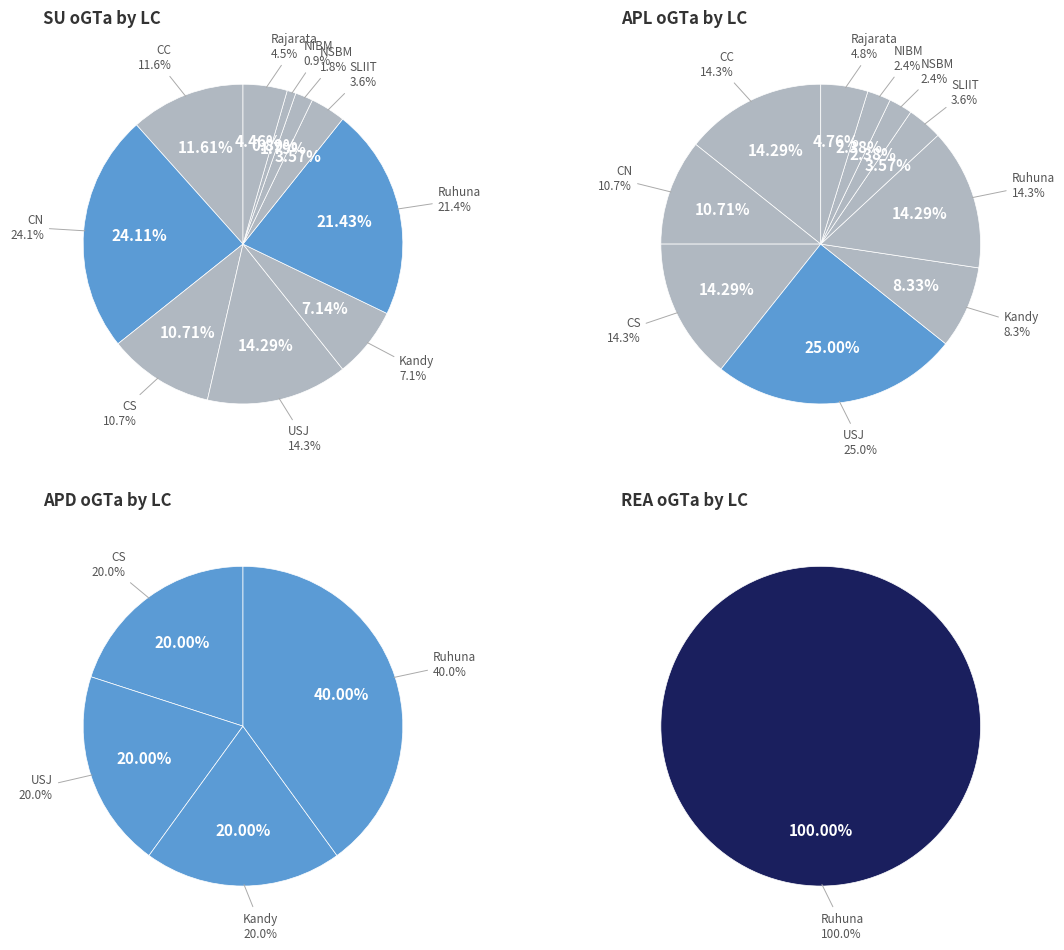

What is the smallest slice in the pie chart?

NIBM